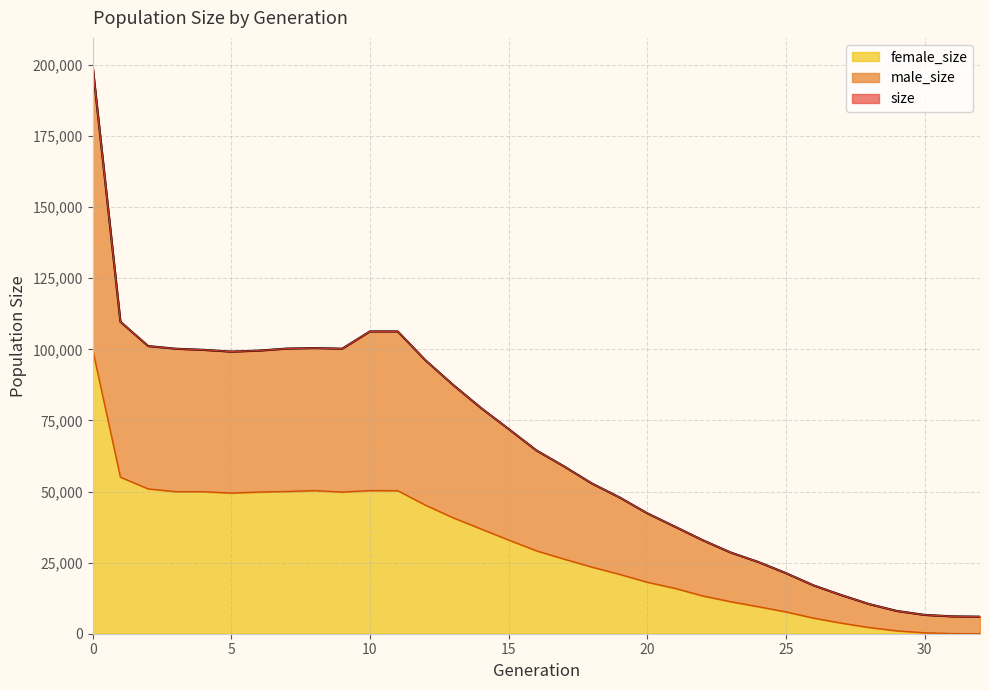

What is the value of the female_size point at the 15th from the left?

36860